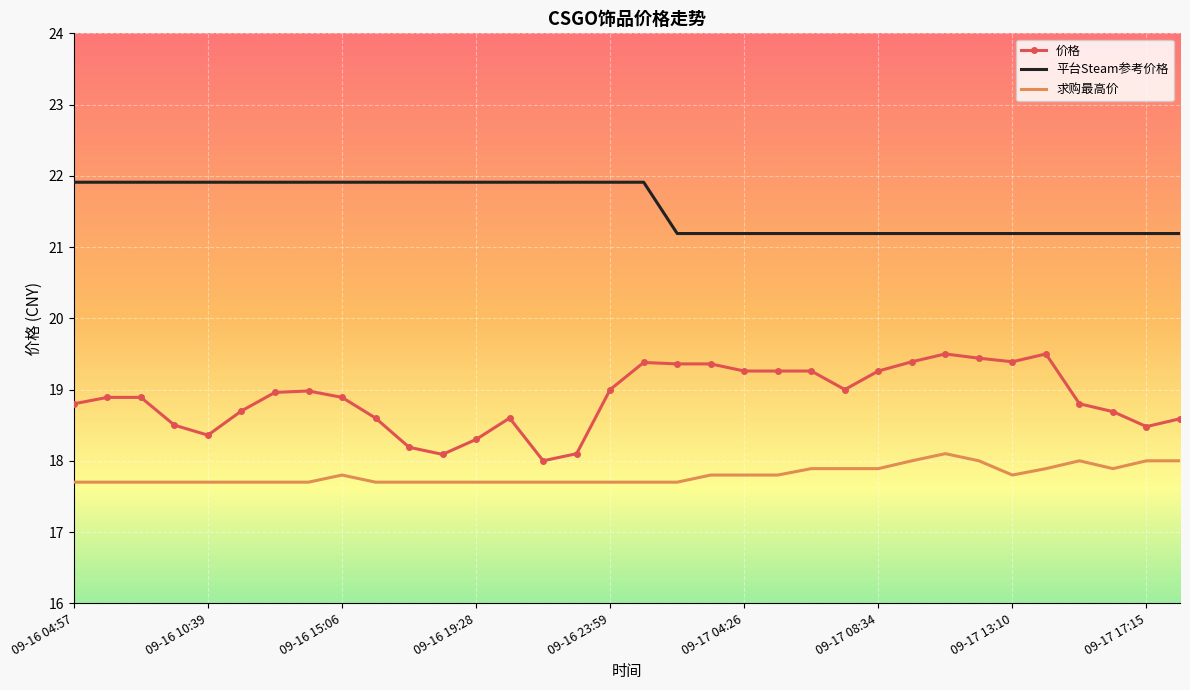

What is the smallest value displayed?

17.7